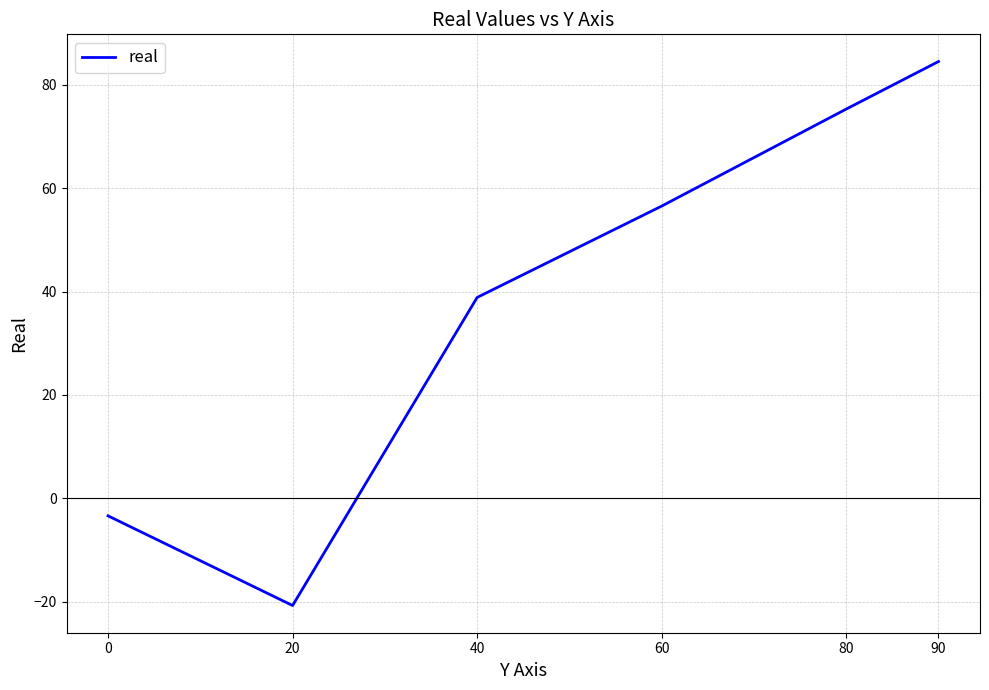

Rank the categories by value from highest to lowest.

90, 80, 60, 40, 0, 20